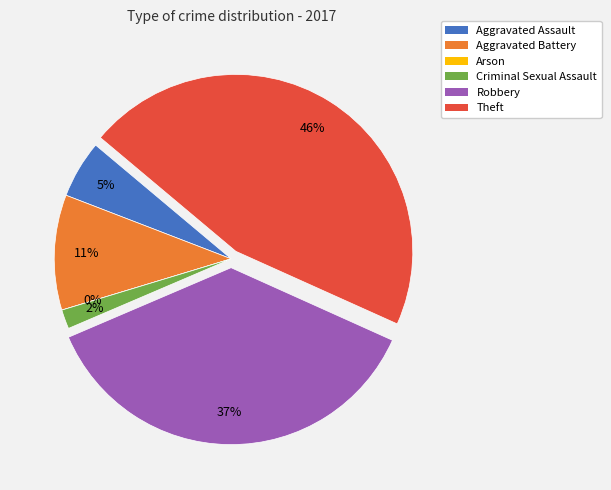

What is the smallest slice in the pie chart?

Arson